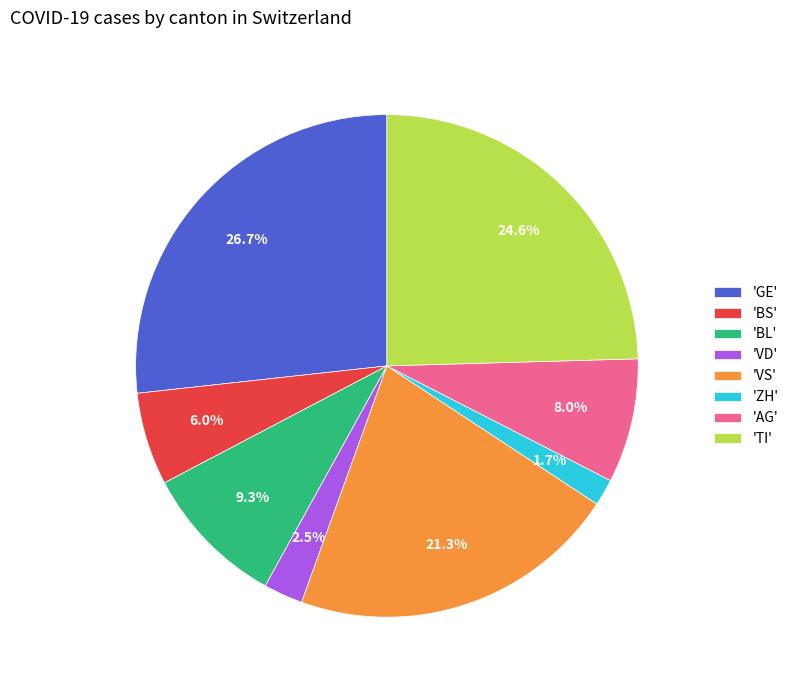

Which slice is the largest?

'GE'